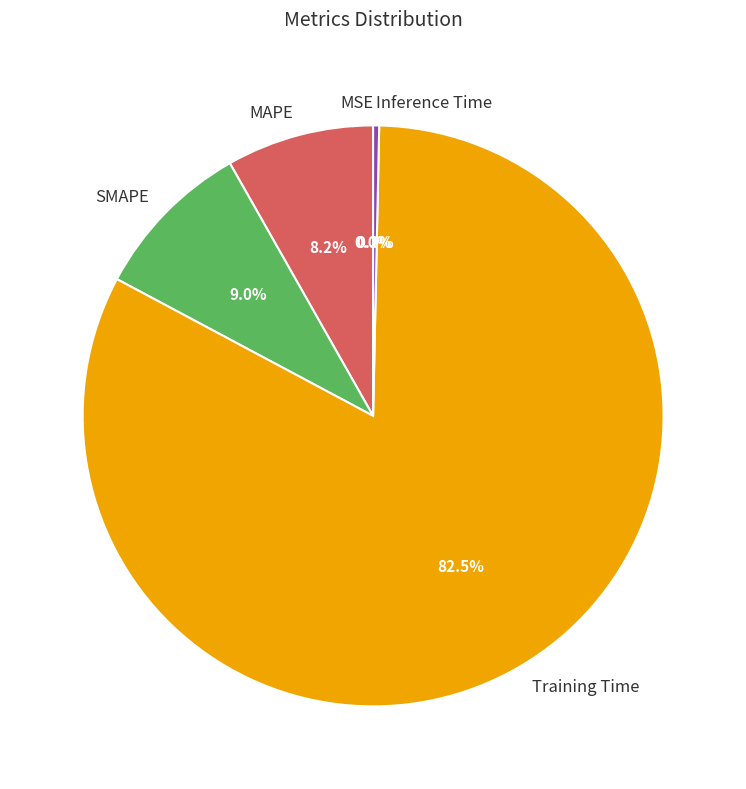

What is the majority slice?

Training Time